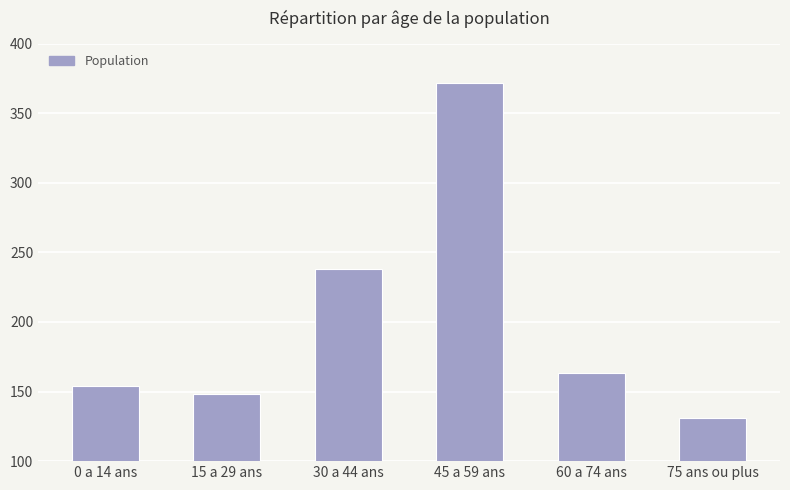

List the labels in order of value, smallest first.

75 ans ou plus, 15 a 29 ans, 0 a 14 ans, 60 a 74 ans, 30 a 44 ans, 45 a 59 ans